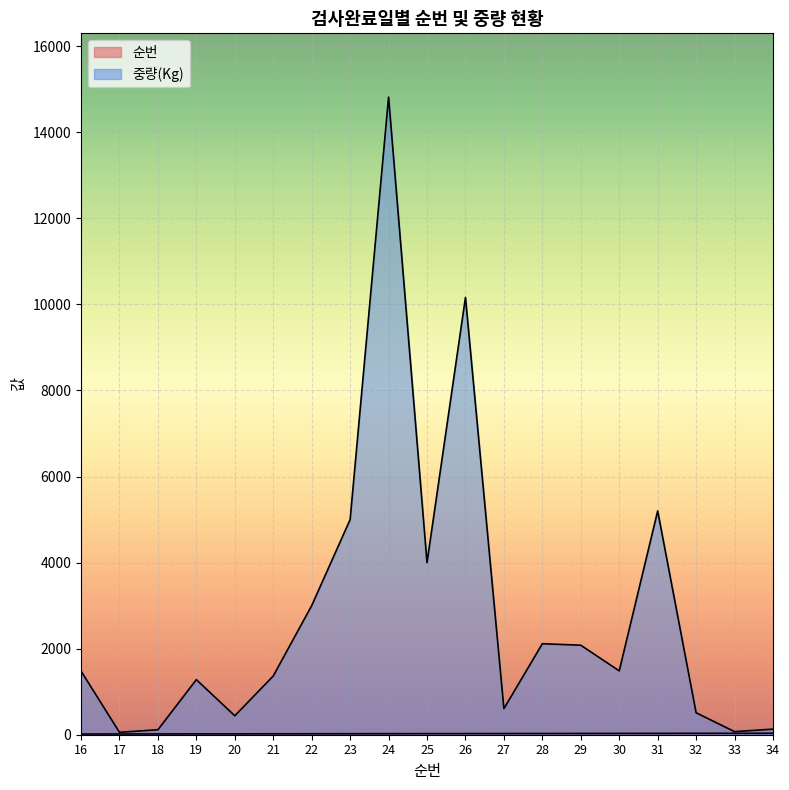

Reading right to left, what are all the values shown in this chart?

순번: 34=34	33=33	32=32	31=31	30=30	29=29	28=28	27=27	26=26	25=25	24=24	23=23	22=22	21=21	20=20	19=19	18=18	17=17	16=16
중량(Kg): 34=130	33=72	32=510	31=5200	30=1484	29=2080	28=2115	27=606	26=10162	25=4000	24=14817	23=5000	22=3000	21=1365	20=440	19=1280	18=116	17=56	16=1480